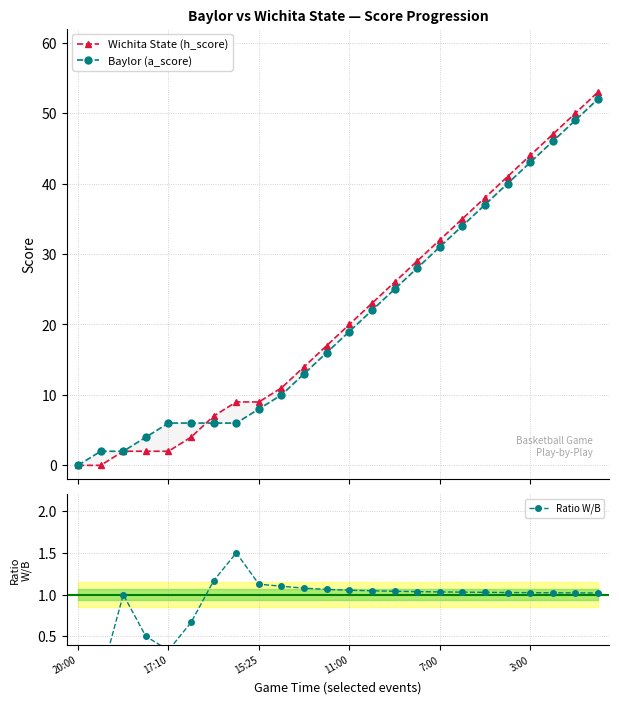

Is this an area chart (filled region under the line)?

No